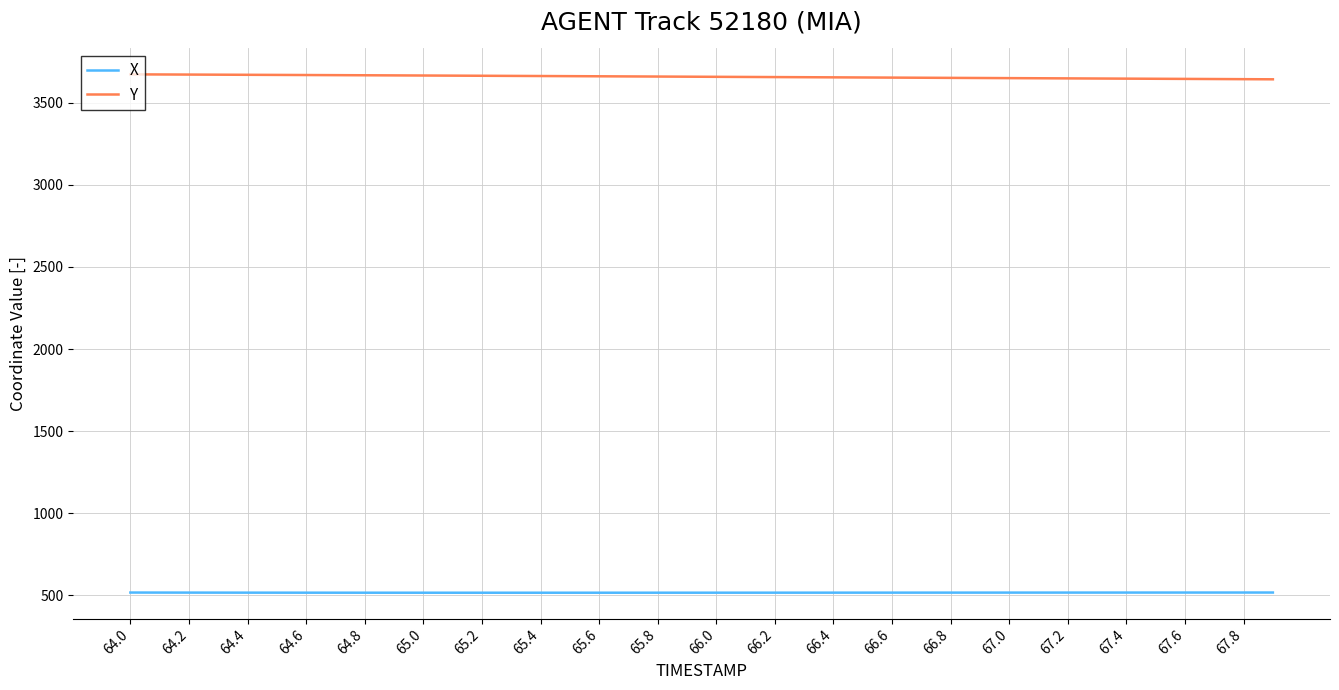

List the series in order of their peak value, lowest first.

X, Y